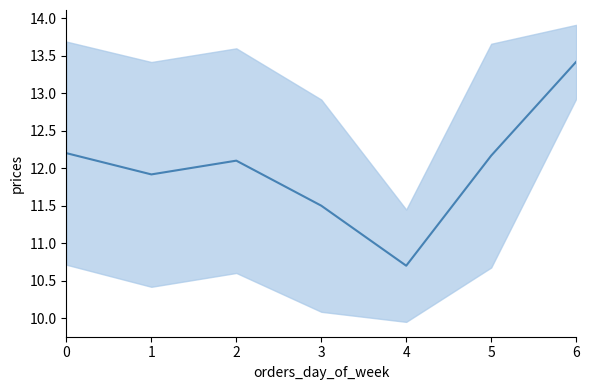

What is the maximum value shown in the chart?

13.4